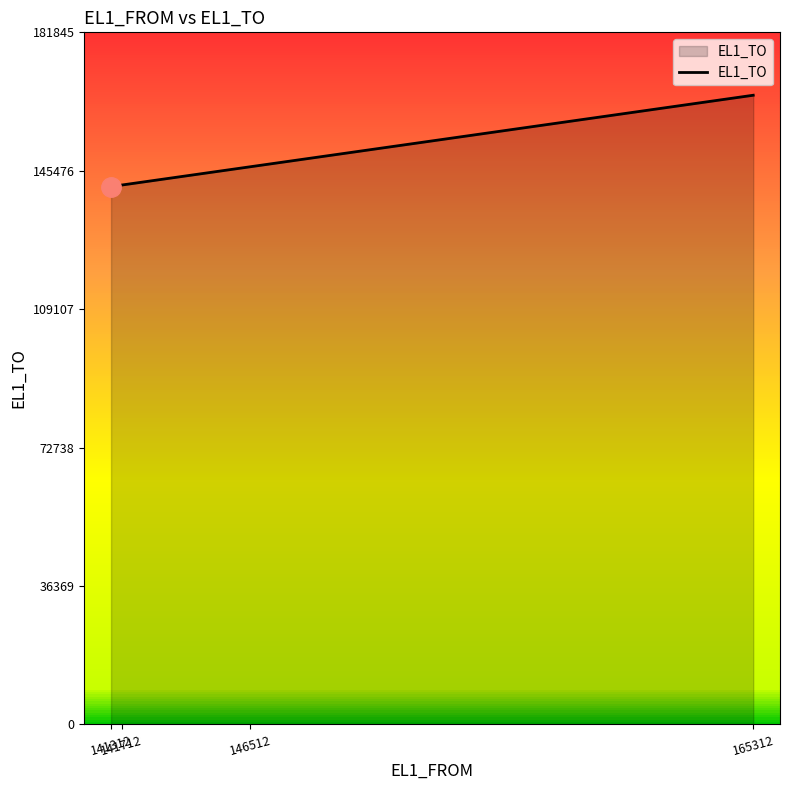

The chart shows a value of 165314 at 165312. True or false?

True